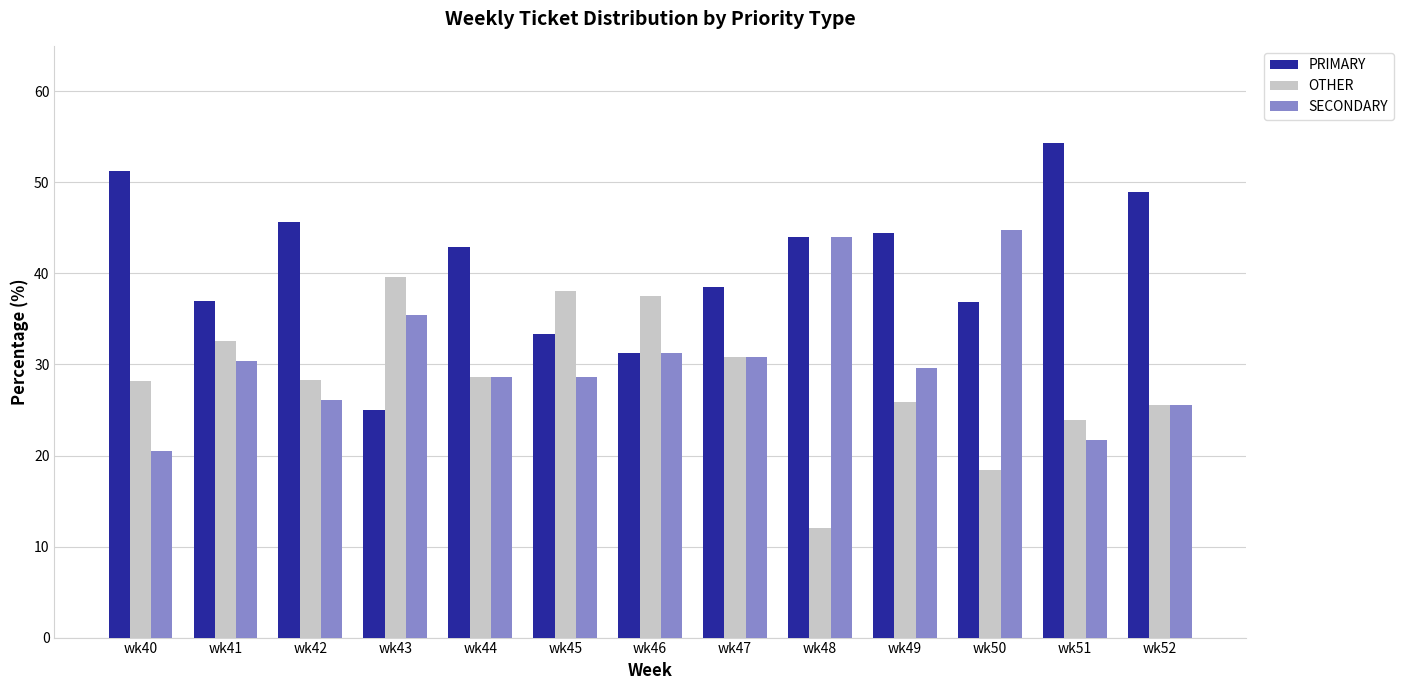

What is the difference between the highest and lowest values at wk50?

26.3